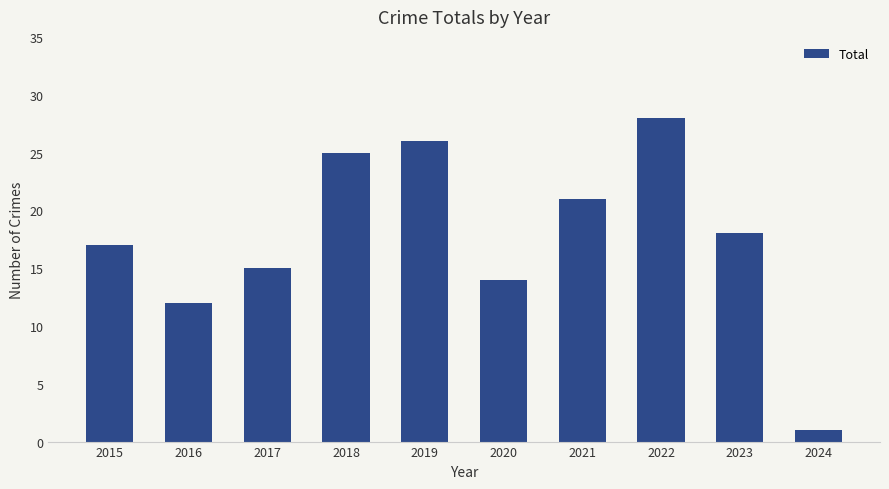

The chart shows a value of 14 at 2019. True or false?

False